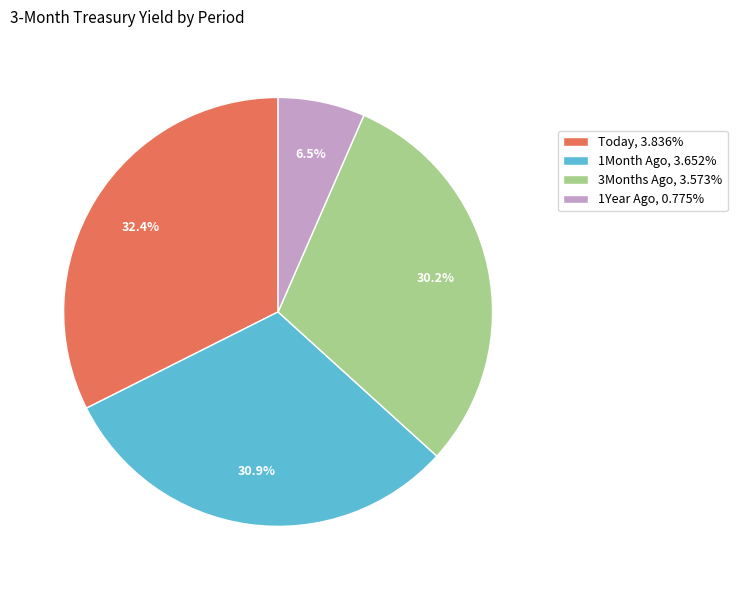

What is the smallest slice in the pie chart?

1Year Ago